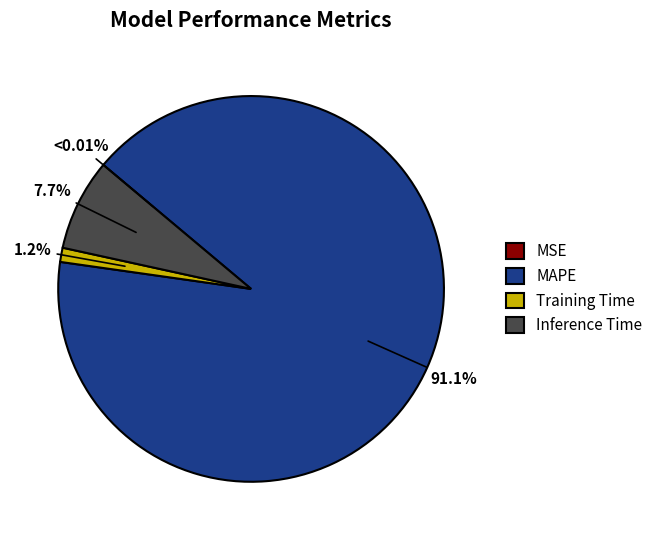

Which category has the biggest portion of the pie?

MAPE